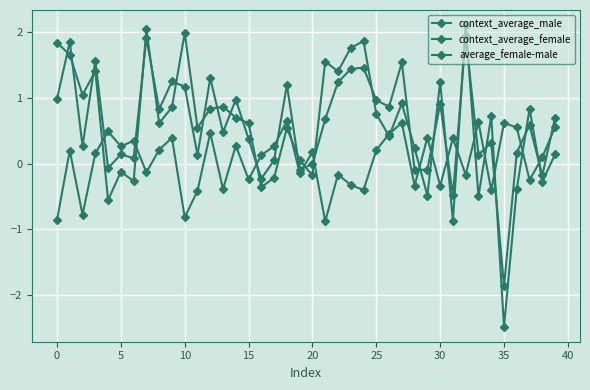

Which category has the lowest value in the context_average_female series?

35